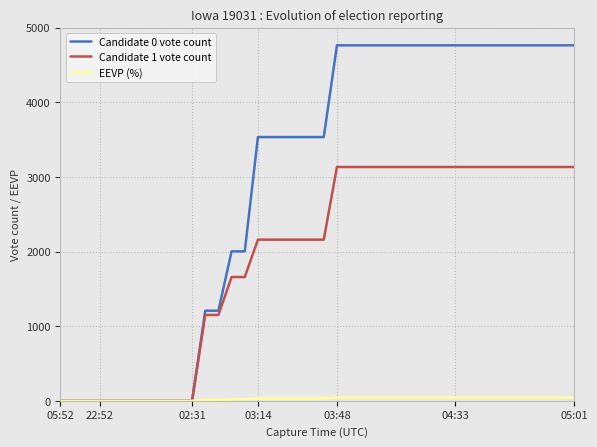

Does the chart display data point markers on the line(s)?

No